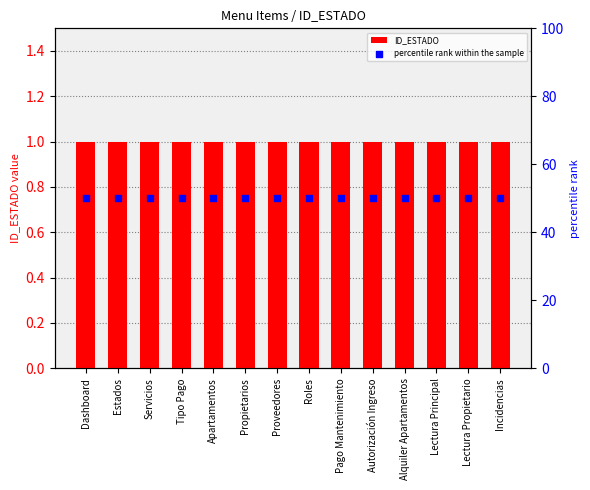

Which series reaches the maximum Y coordinate?

percentile rank within the sample